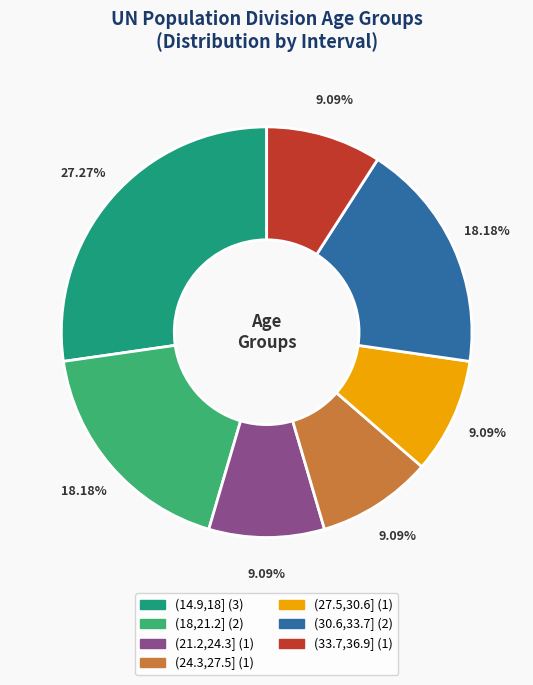

To the nearest percent, what percentage of the pie is (27.5,30.6]?

9%